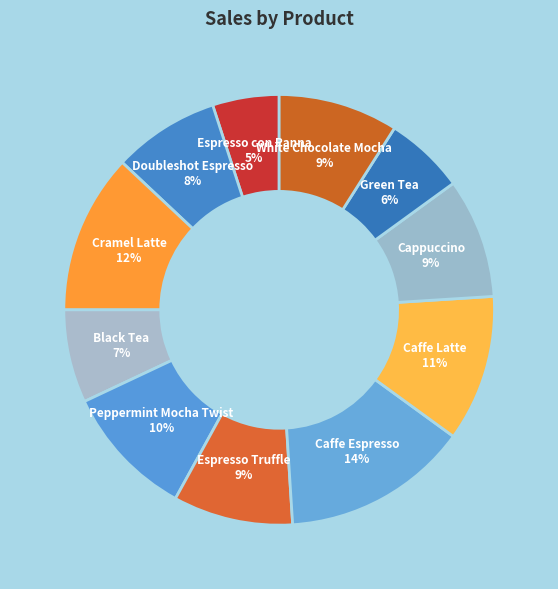

Is there a majority slice in this chart?

No